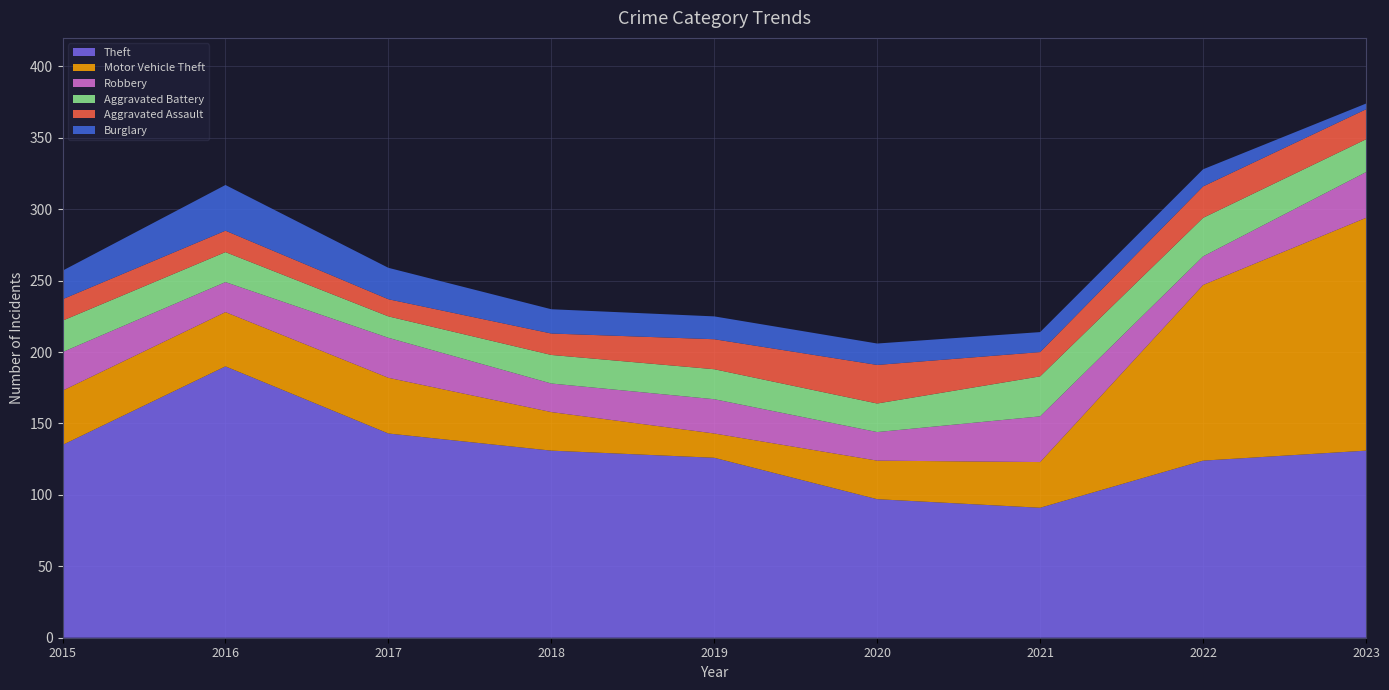

Reading left to right, transcribe all the data shown in this chart.

Theft: 2015=135	2016=190	2017=143	2018=131	2019=126	2020=97	2021=91	2022=124	2023=131
Motor Vehicle Theft: 2015=38	2016=38	2017=39	2018=27	2019=17	2020=27	2021=32	2022=123	2023=163
Robbery: 2015=27	2016=21	2017=28	2018=20	2019=24	2020=20	2021=32	2022=20	2023=32
Aggravated Battery: 2015=22	2016=21	2017=15	2018=20	2019=21	2020=20	2021=28	2022=27	2023=23
Aggravated Assault: 2015=15	2016=15	2017=12	2018=15	2019=21	2020=27	2021=17	2022=22	2023=21
Burglary: 2015=20	2016=32	2017=22	2018=17	2019=16	2020=15	2021=14	2022=12	2023=4